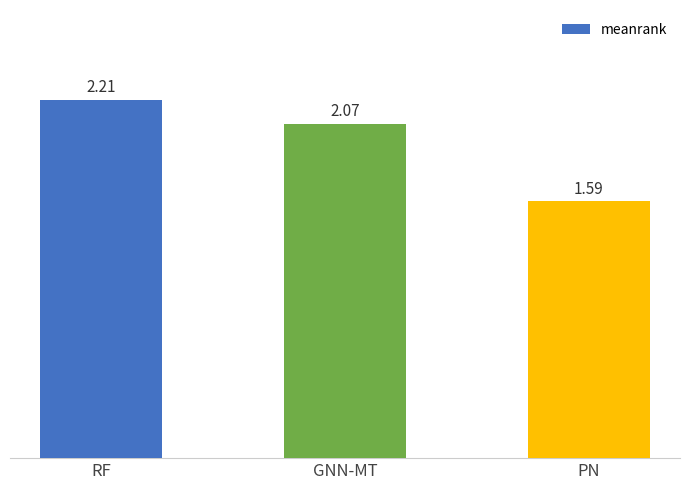

Which label corresponds to the smallest value in the chart?

PN